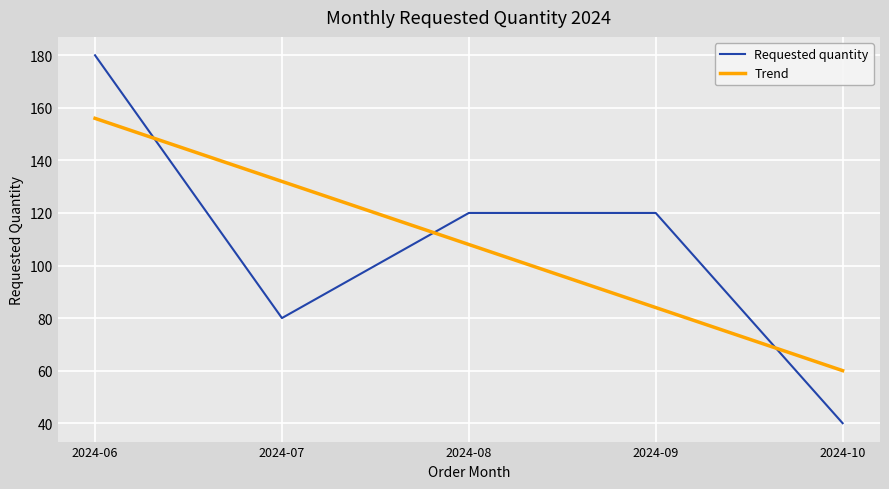

Reading left to right, transcribe all the data shown in this chart.

Requested quantity: 2024-06=180.0	2024-07=80.0	2024-08=120.0	2024-09=120.0	2024-10=40.0
Trend: 2024-06=156.0	2024-07=132.0	2024-08=108.0	2024-09=84.0	2024-10=60.0